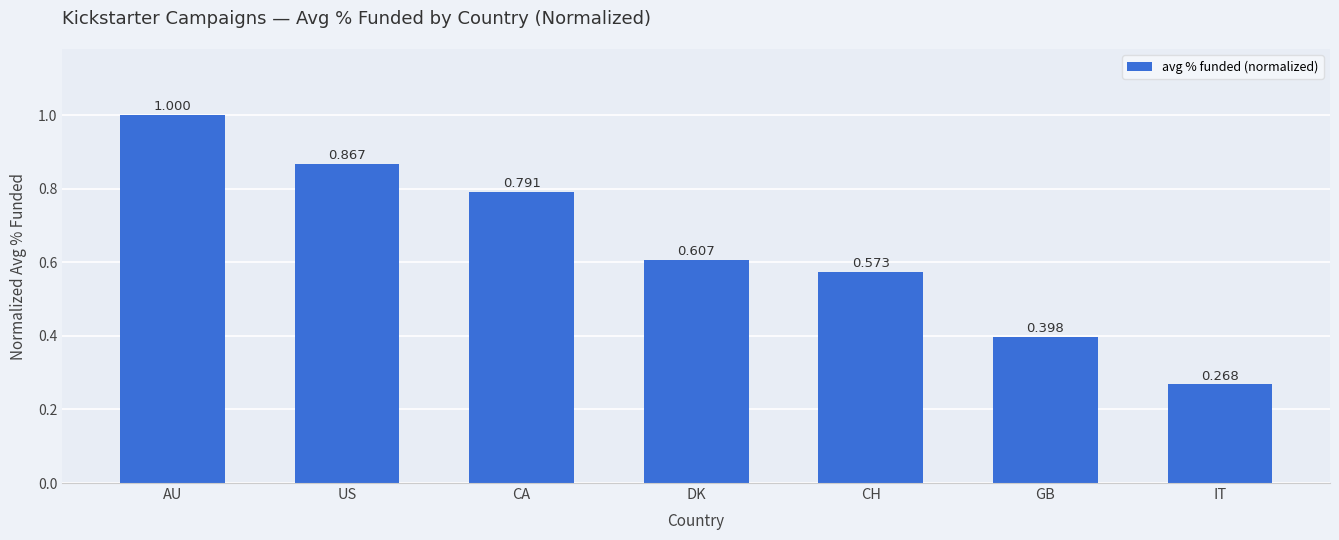

What is the label of the 1st bar from the left?

AU